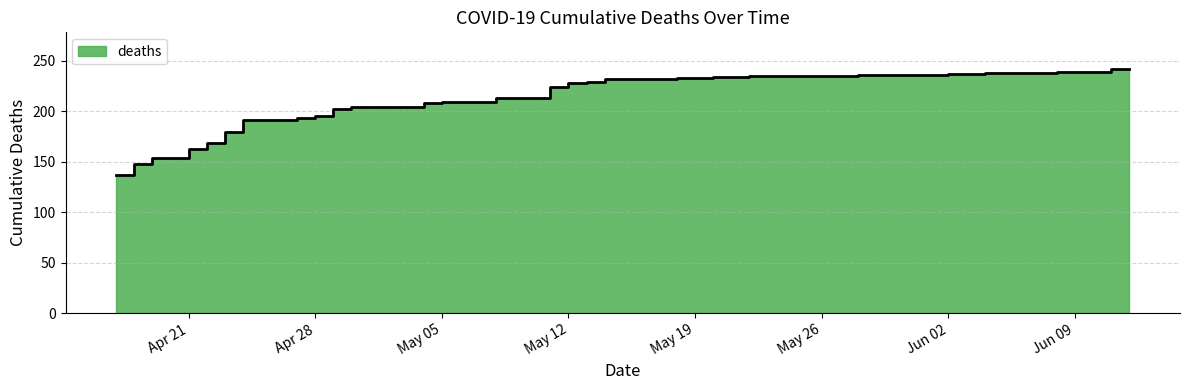

How many lines are shown in the chart?

1